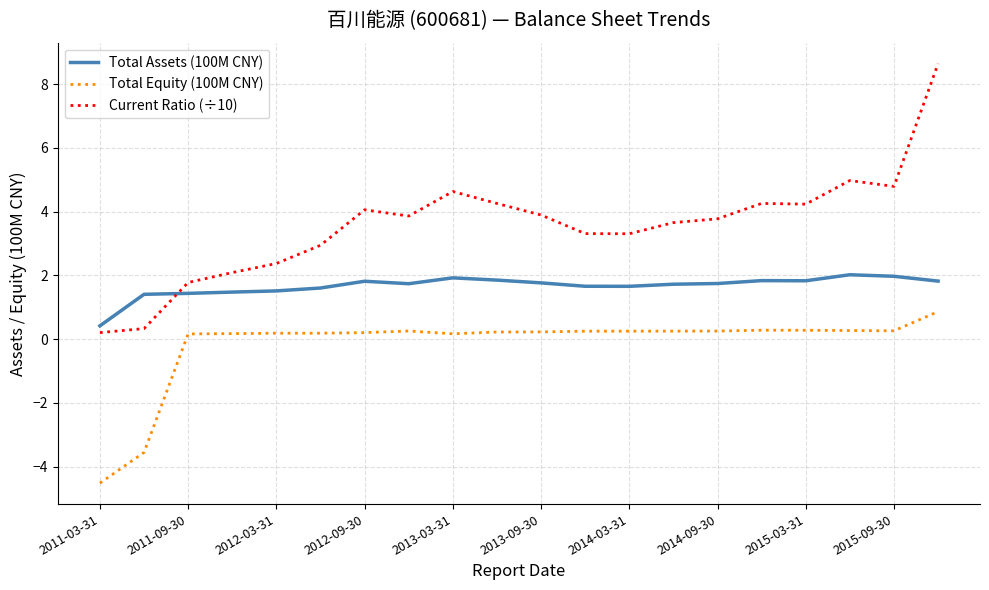

Rank the series by their maximum value, from lowest to highest.

Total Equity (100M CNY), Total Assets (100M CNY), Current Ratio (÷10)